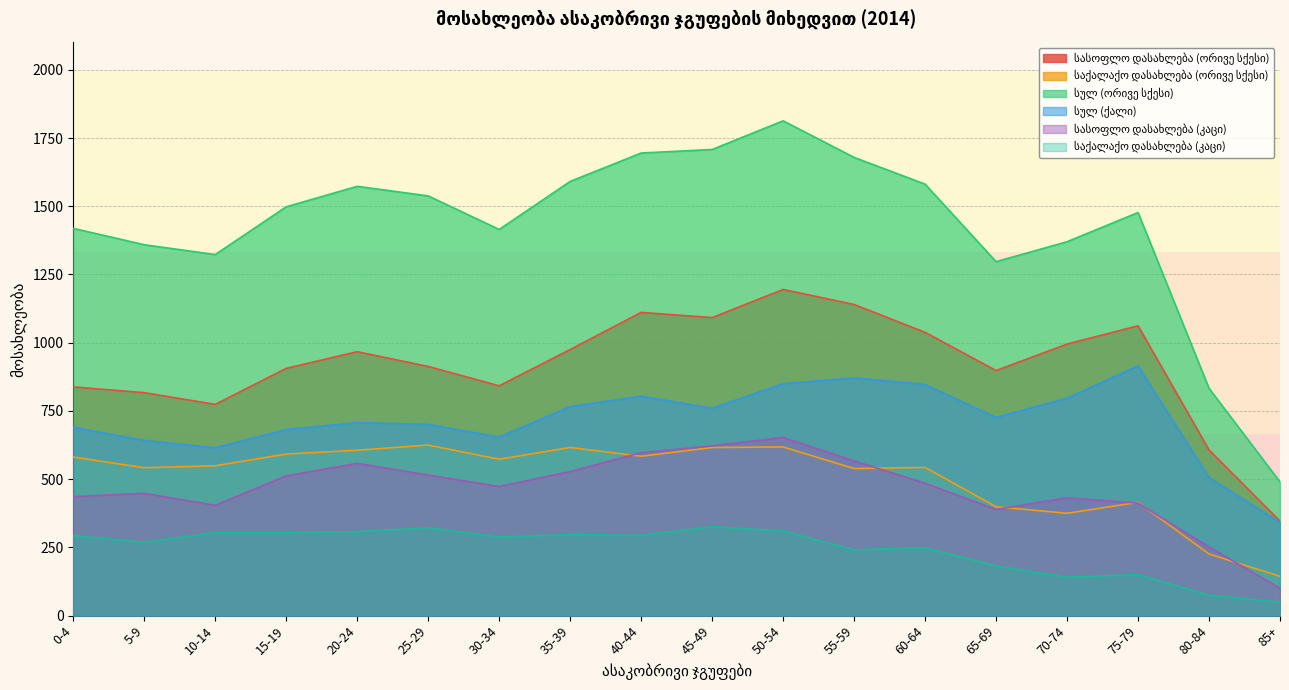

Is it true that საქალაქო დასახლება (ორივე სქესი) equals 618 at 50-54?

True